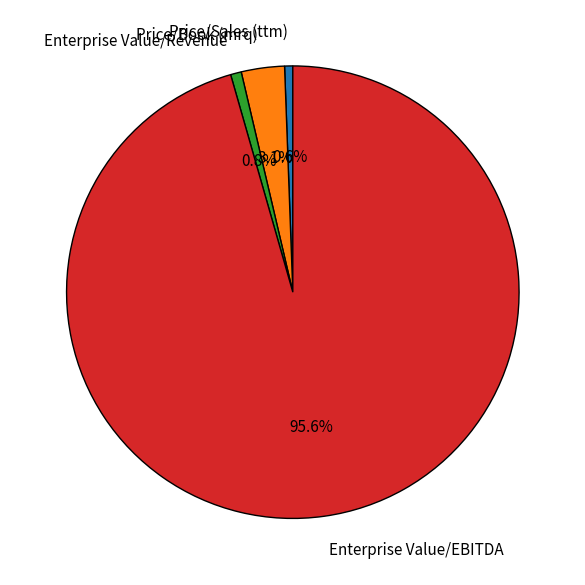

Is the sum of Price/Sales (ttm) and Enterprise Value/Revenue greater than half?

No